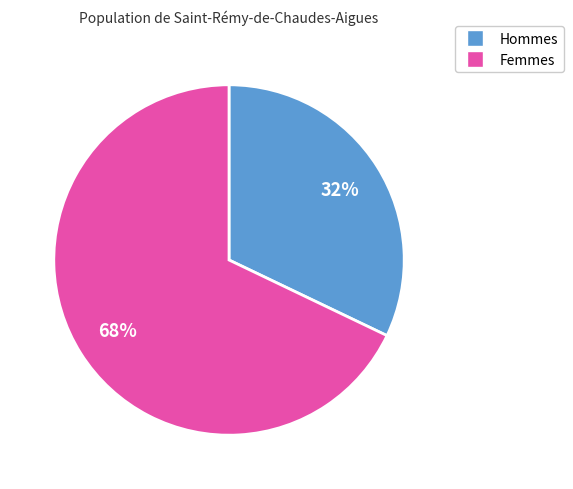

Combined, do Femmes and Hommes account for over 50%?

Yes